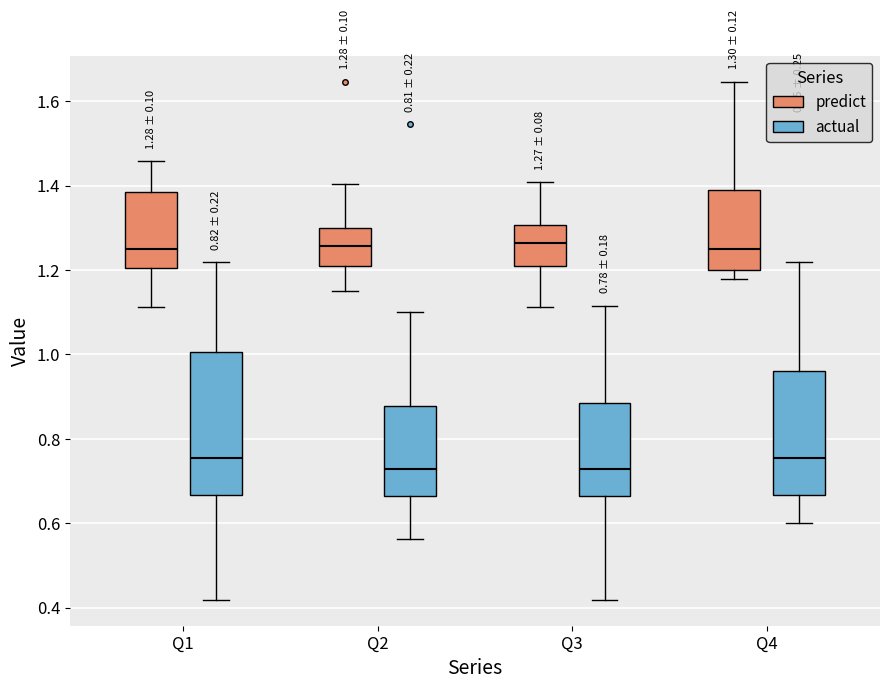

Comparing the boxes themselves (not the whiskers), which one is the tallest?

Q1 (actual)